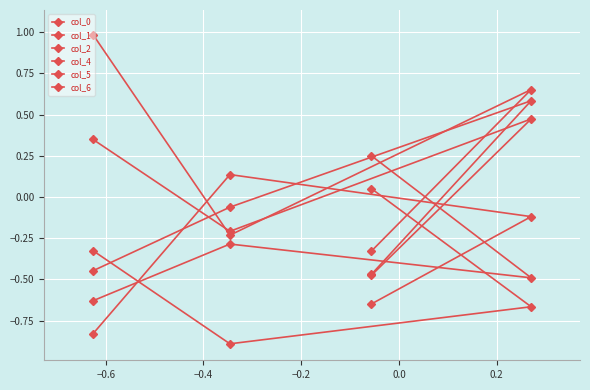

How many lines are shown in the chart?

6